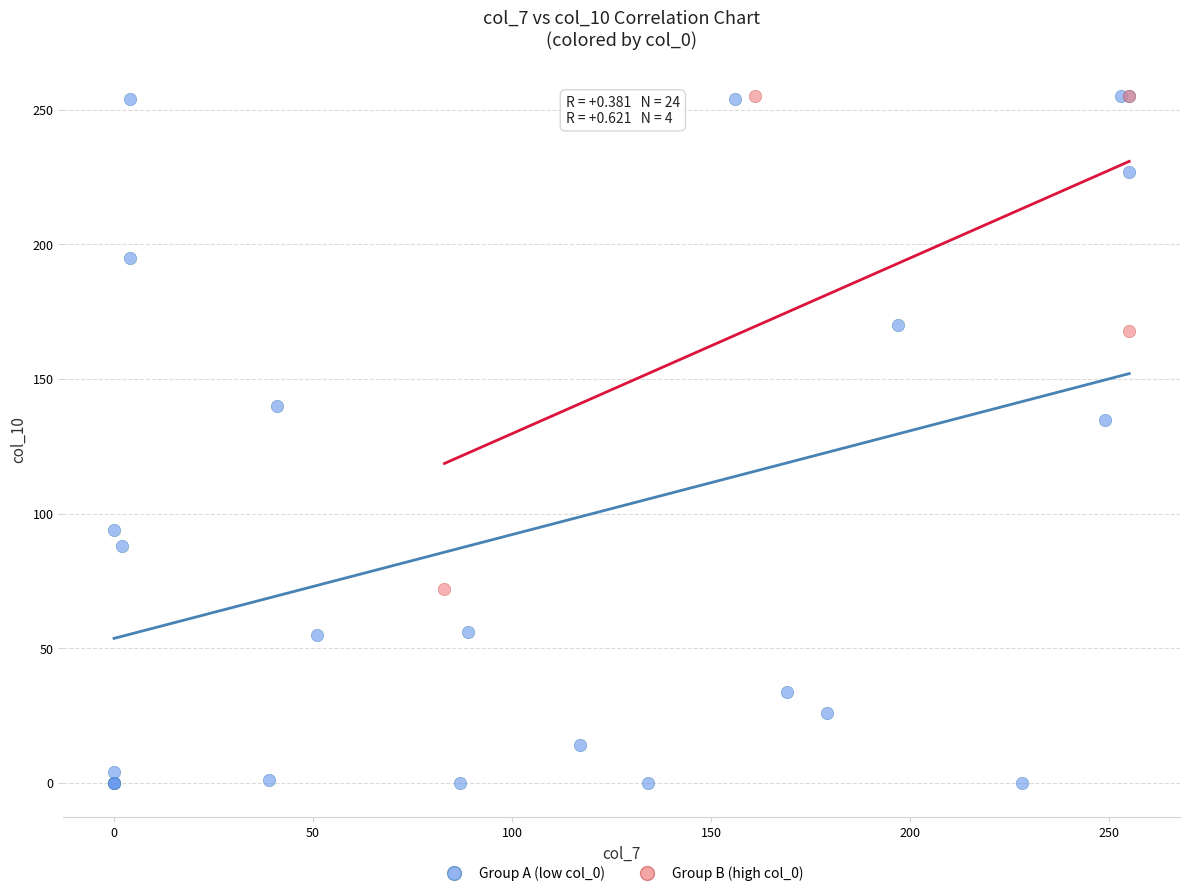

Which series has the largest Y range (max minus min)?

Group A (low col_0)